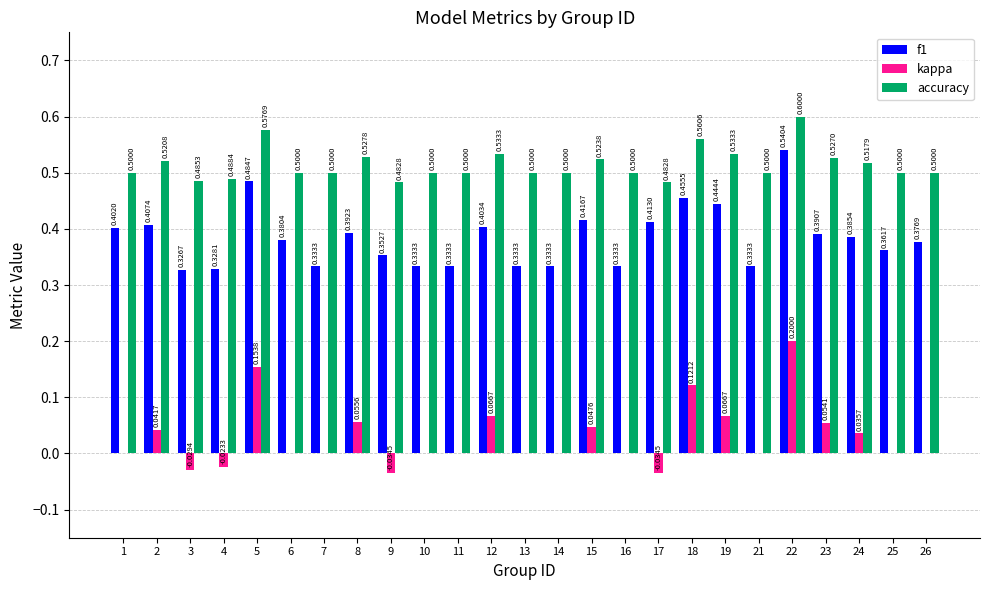

How many distinct data groups are displayed?

3